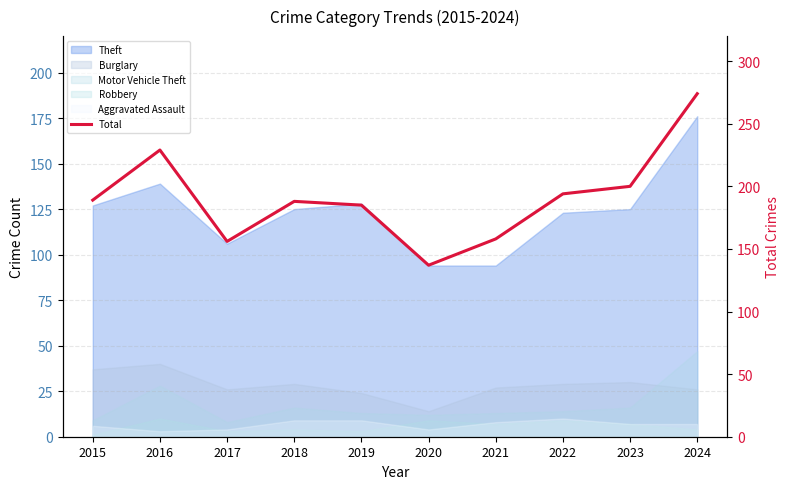

What is the value of the 3rd point from the left?

156